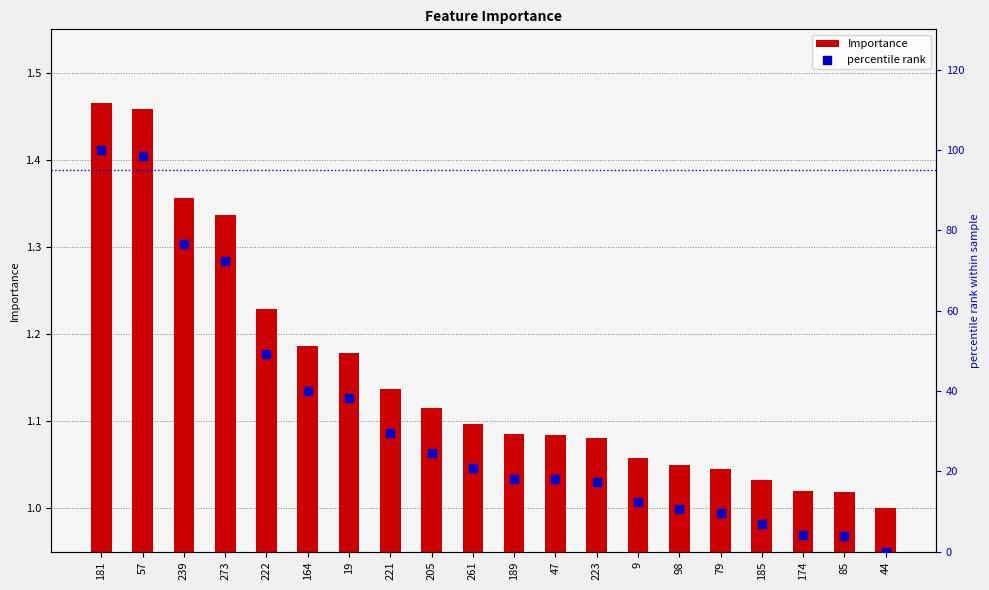

At how many categories does at least one series exceed 96?

2